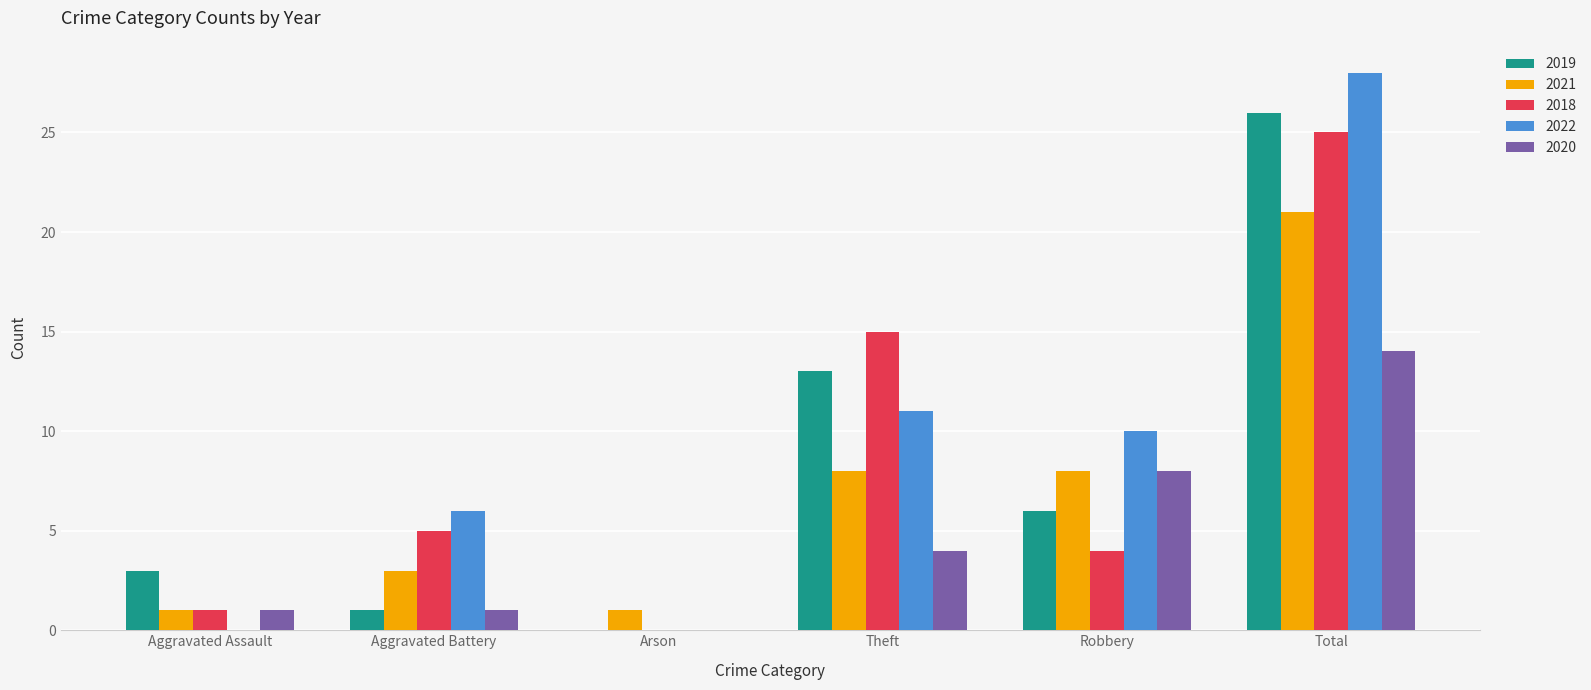

How many groups of bars are there?

6